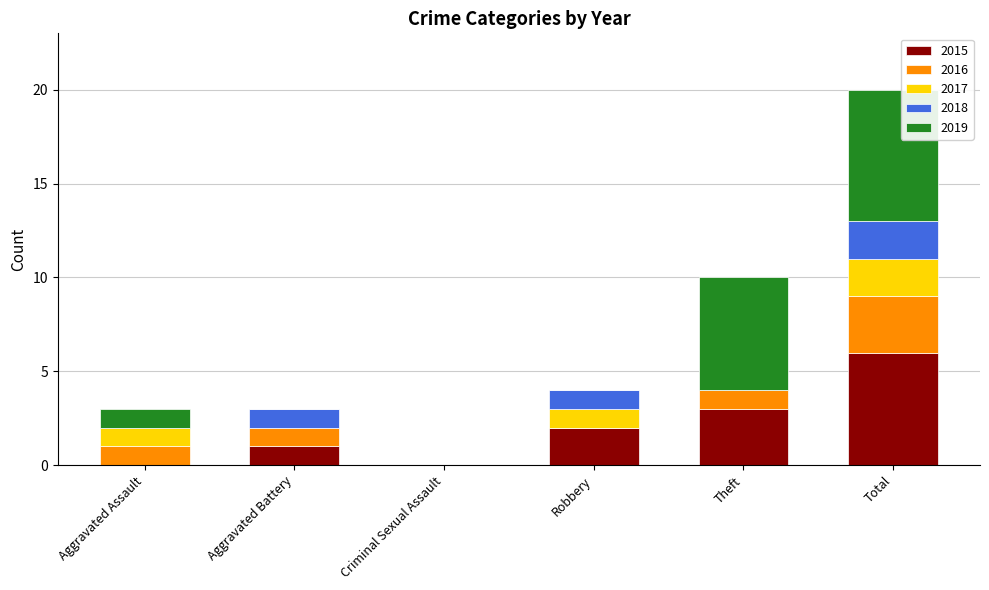

What is the maximum value for 2015?

6